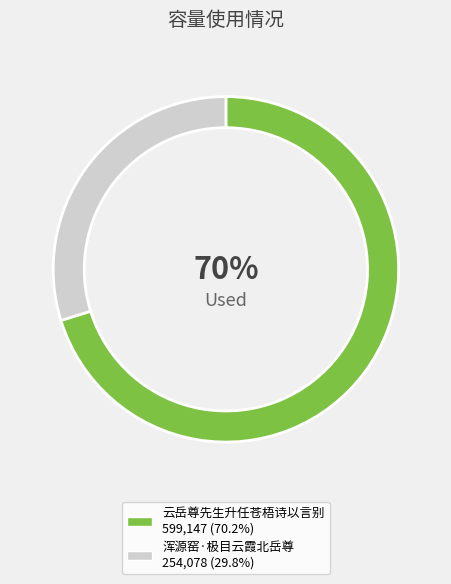

Between 云岳尊先生升任苍梧诗以言别 and 浑源窑·极目云霞北岳尊, which is larger?

云岳尊先生升任苍梧诗以言别